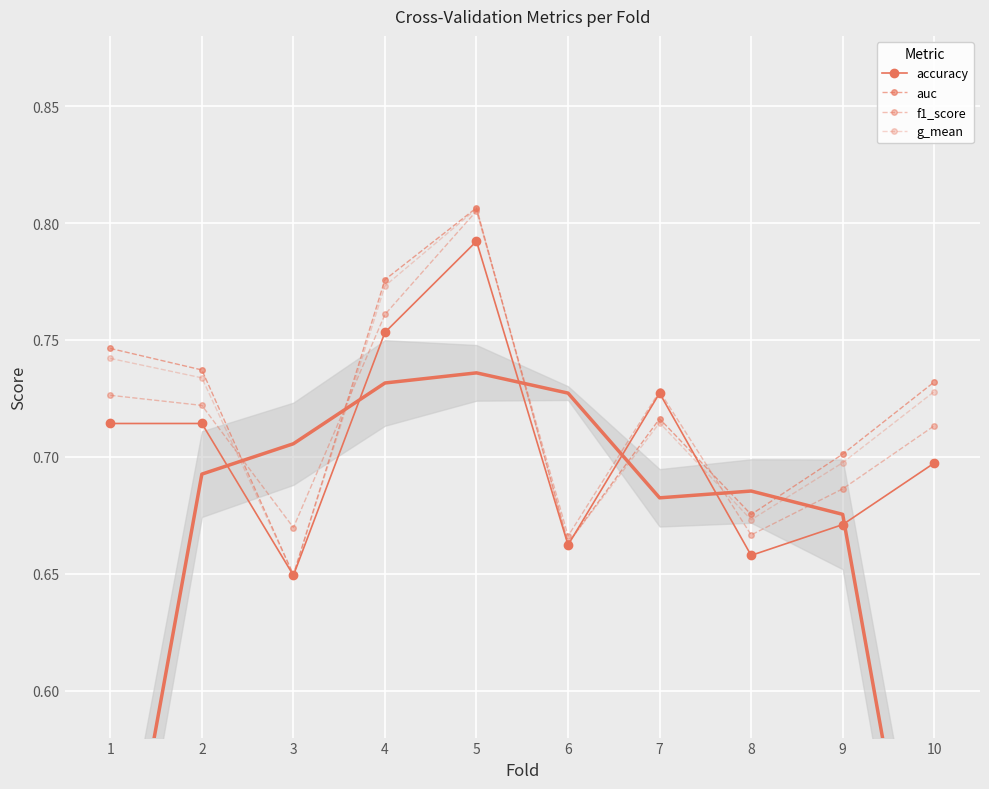

What is the sum of the auc values at 7 and 6?

1.4